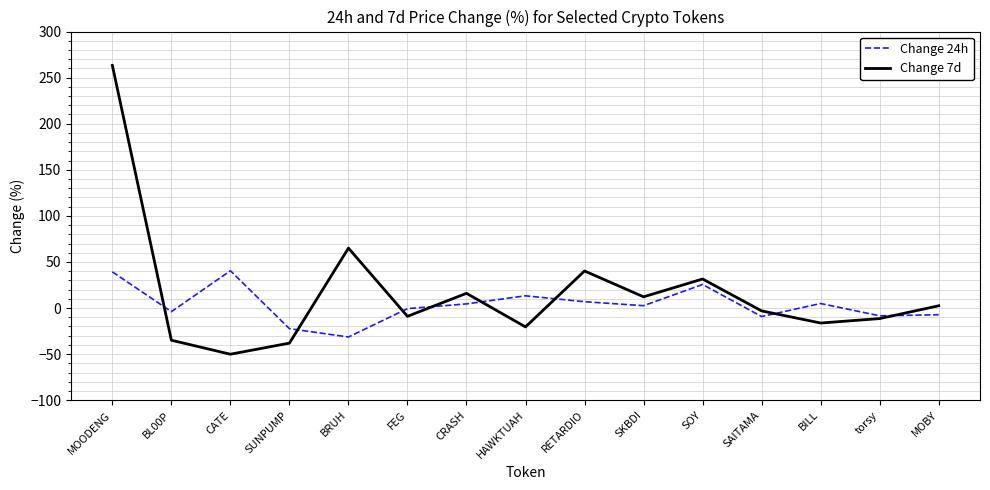

What are all the series names shown in the legend?

Change 24h, Change 7d